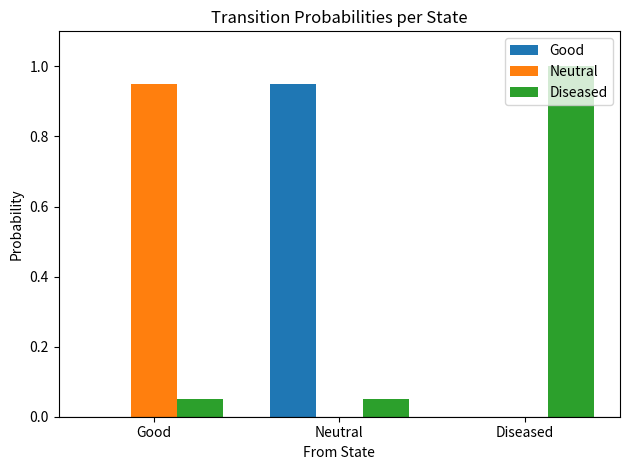

Count the number of data series in this chart.

3